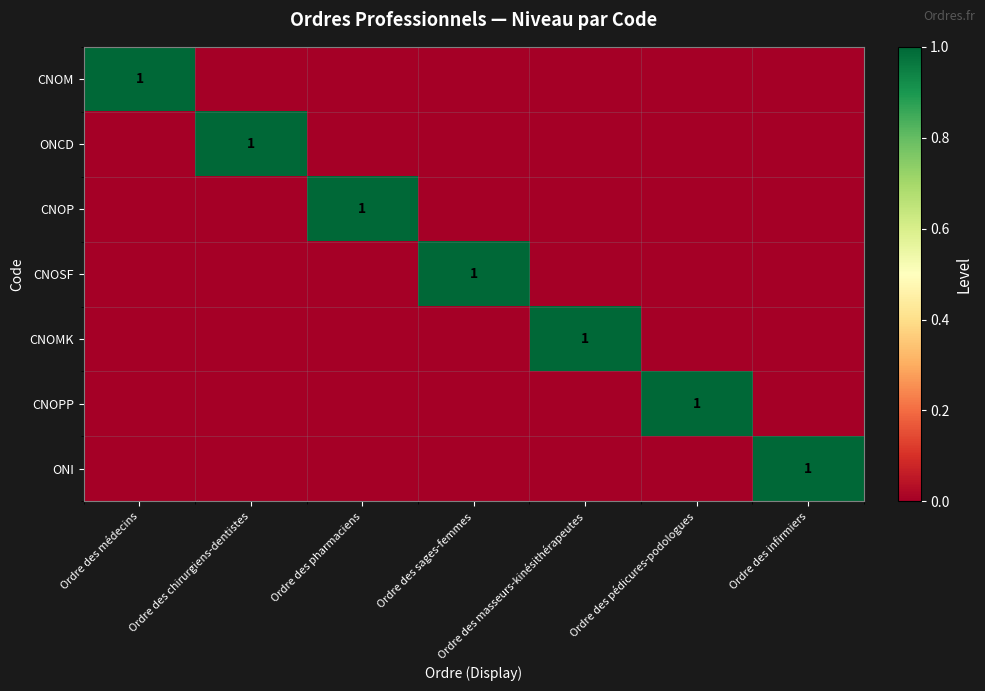

Between Ordre des pharmaciens and Ordre des médecins, which is larger?

Ordre des médecins